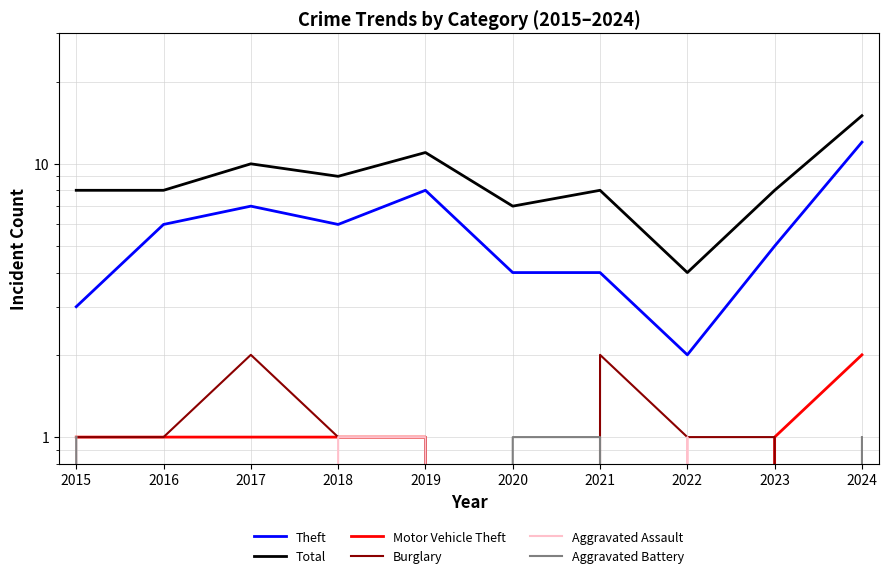

What are all the series names shown in the legend?

Theft, Total, Motor Vehicle Theft, Burglary, Aggravated Assault, Aggravated Battery